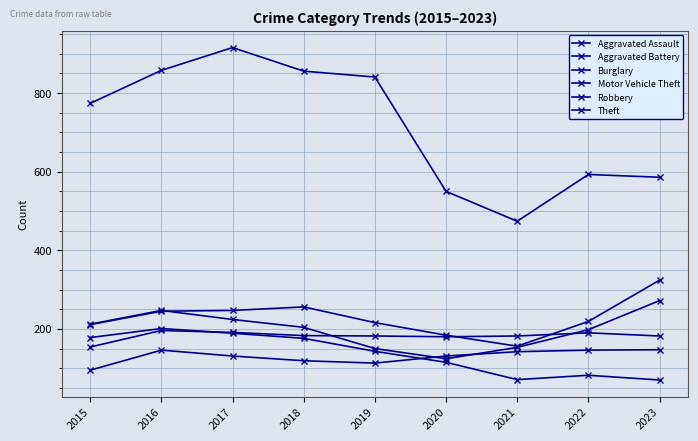

Which series has the widest spread of values?

Theft